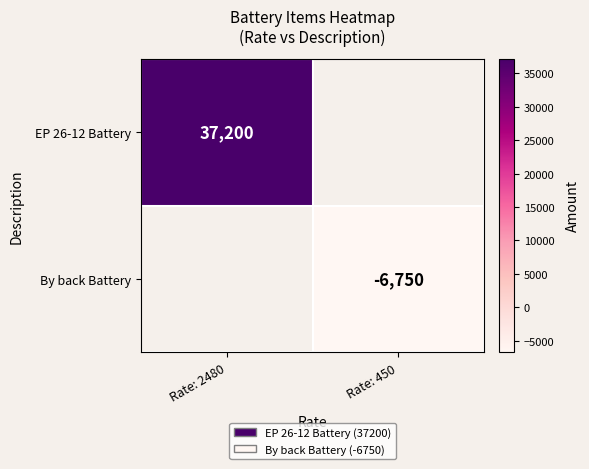

True or false: By back Battery has a value of -9427 at Rate: 450.

False